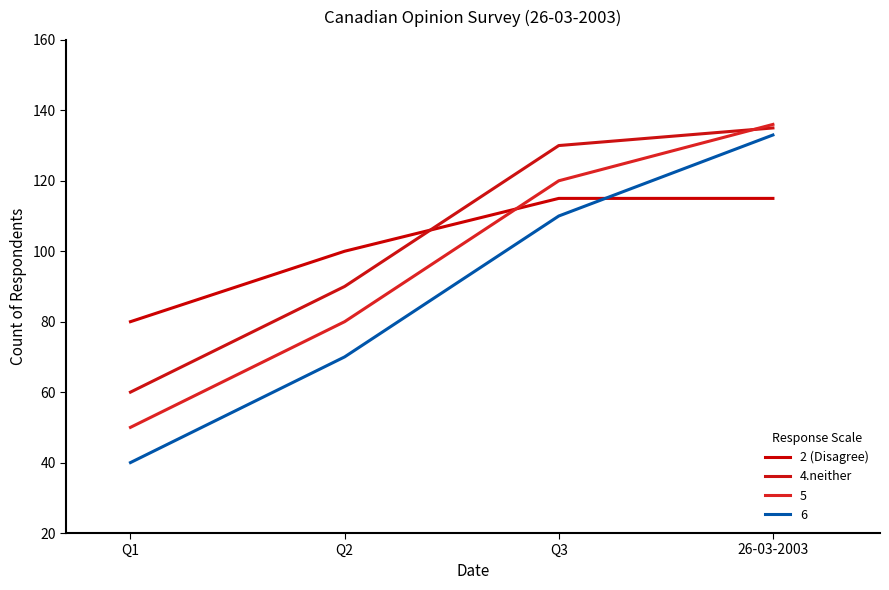

What is the difference between the 4.neither values at Q2 and 26-03-2003?

45